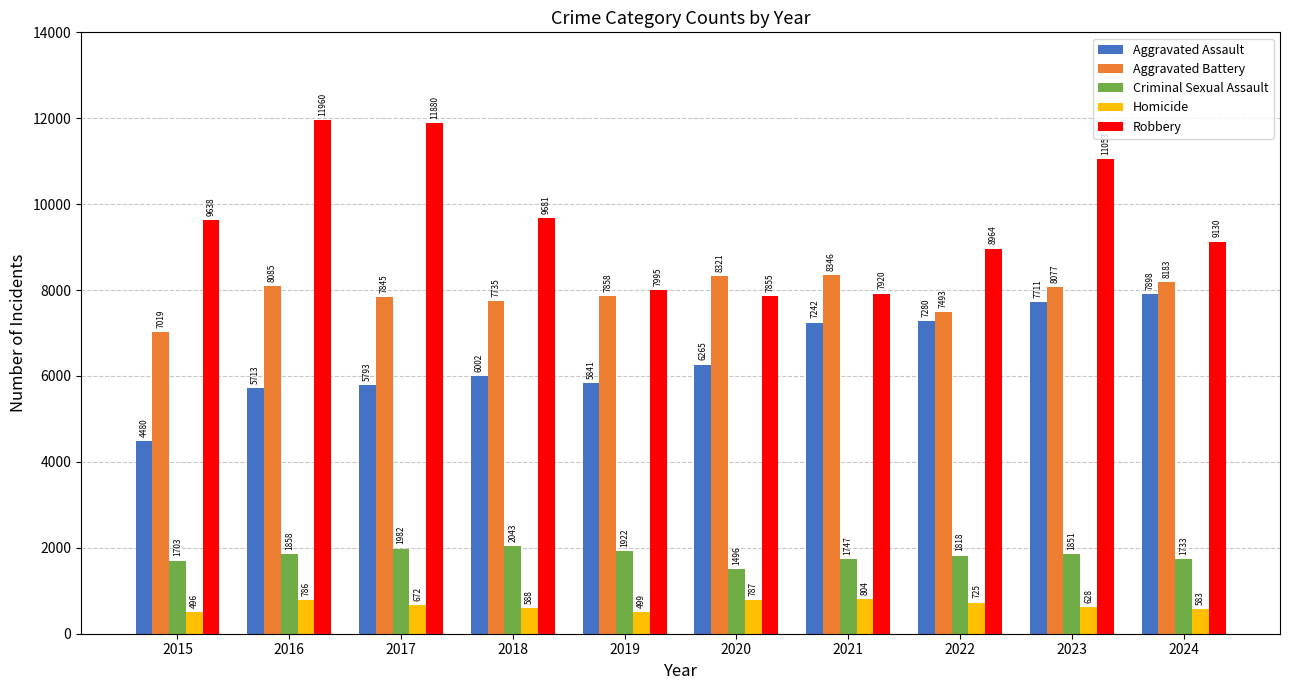

What is the difference between the highest and lowest values at 2016?

11174